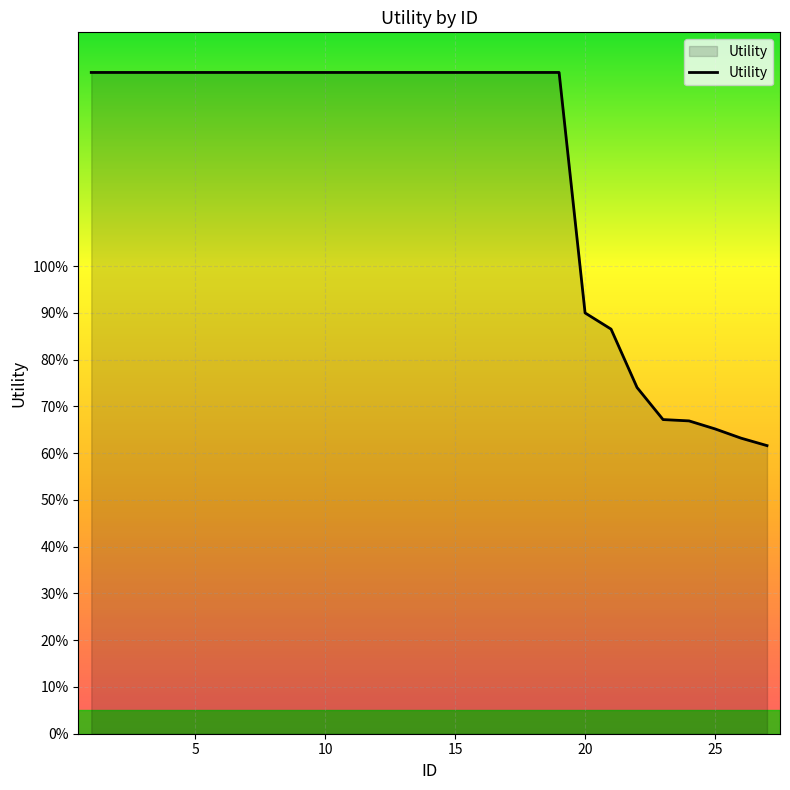

Is this an area chart (filled region under the line)?

Yes